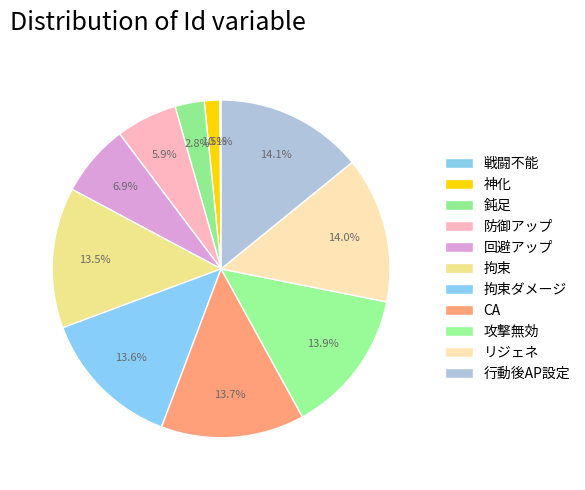

Approximately how many times larger is the value at 拘束ダメージ compared to 鈍足?

4.9